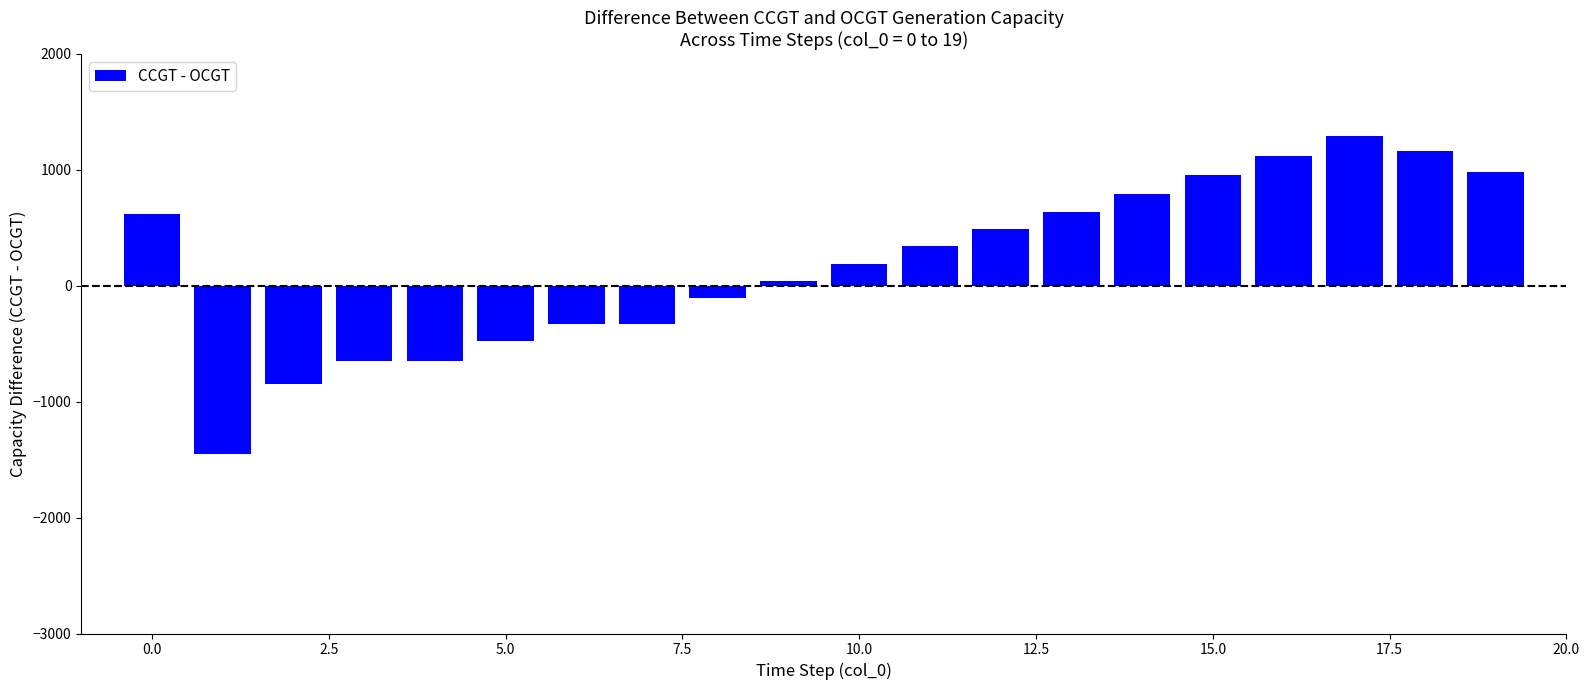

What is the smallest value displayed?

-1455